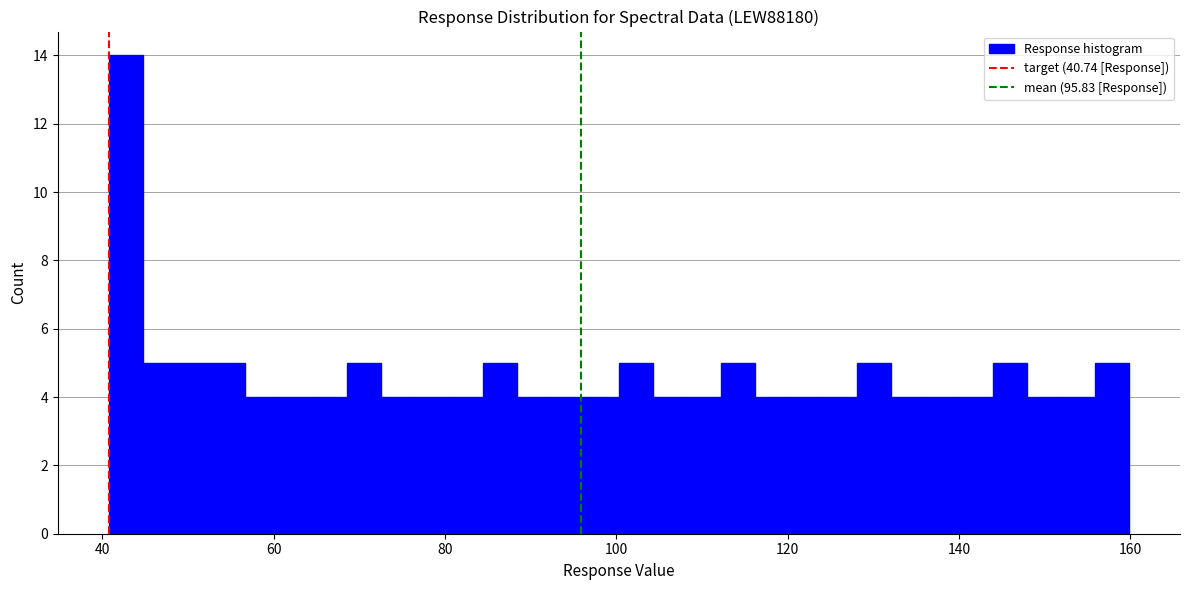

Around what value on the x-axis is the tallest bar? Give the approximate position of its centre, as read against the axis.

42